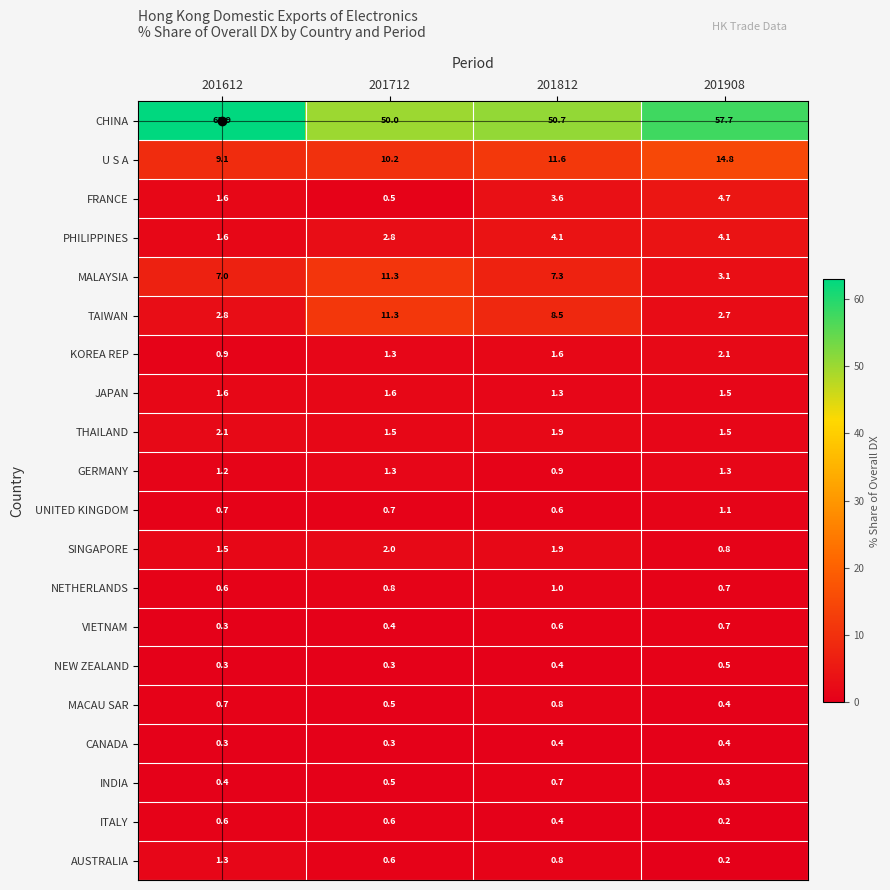

Which category has the lowest value across all series?

201908